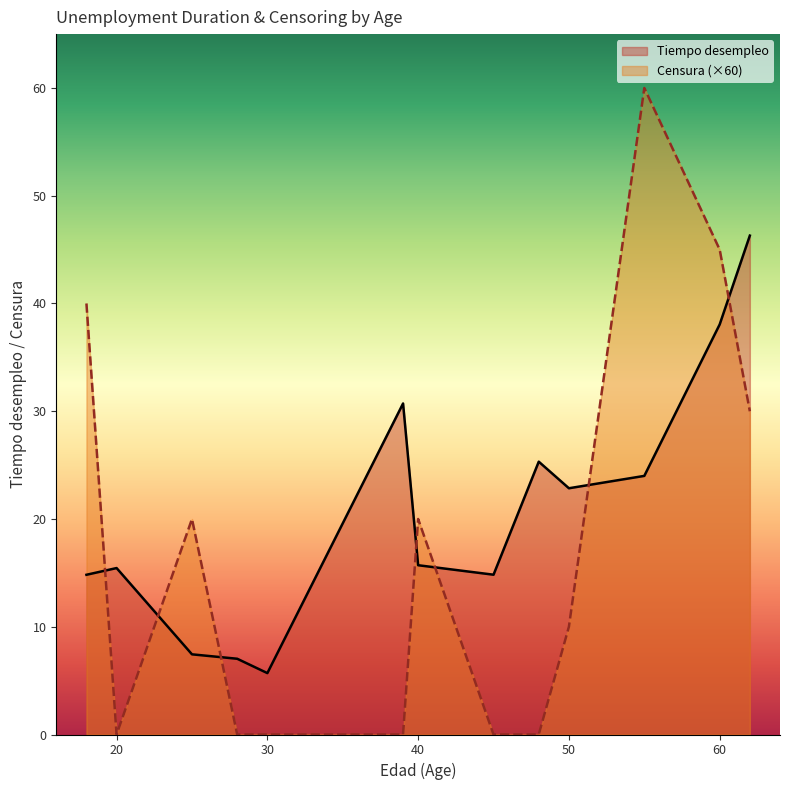

True or false: Censura has more than 1 points higher than both neighbors.

True